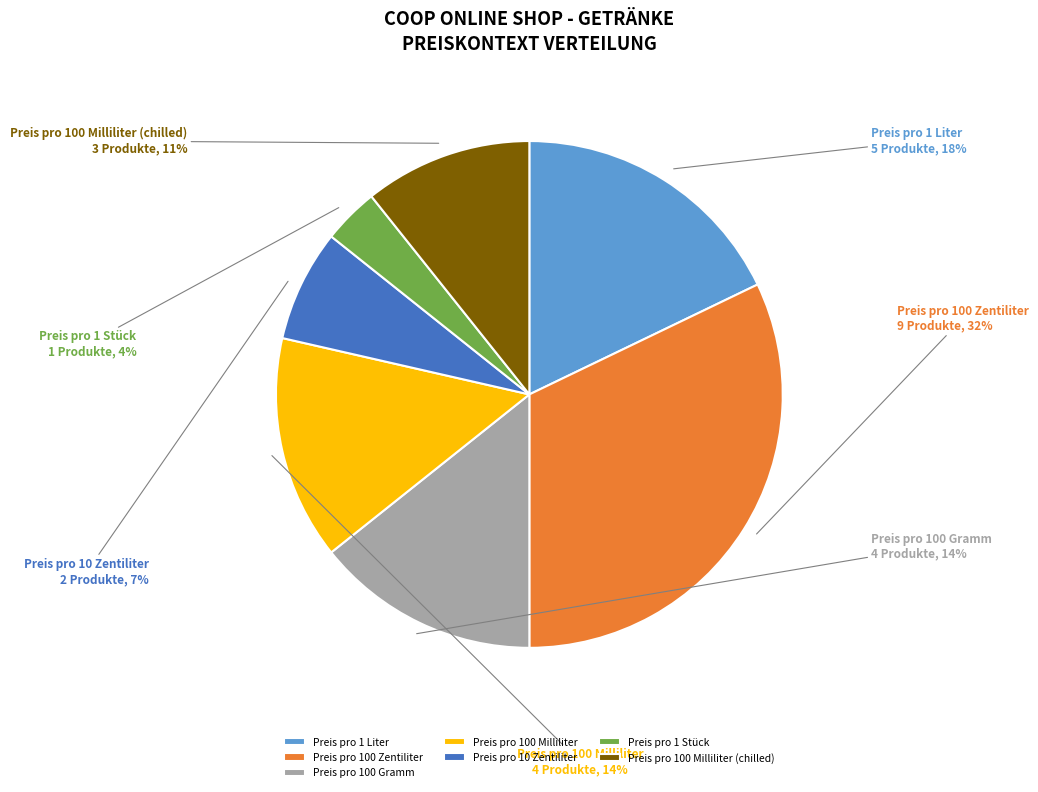

To the nearest percent, what is the combined percentage of Preis pro 10 Zentiliter and Preis pro 100 Zentiliter?

39%